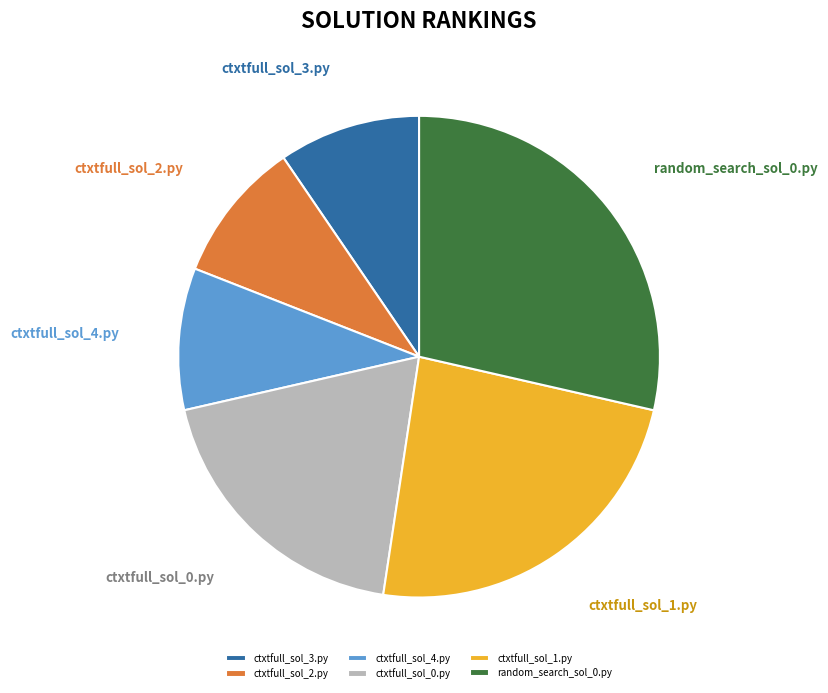

Is random_search_sol_0.py the majority of the pie?

No